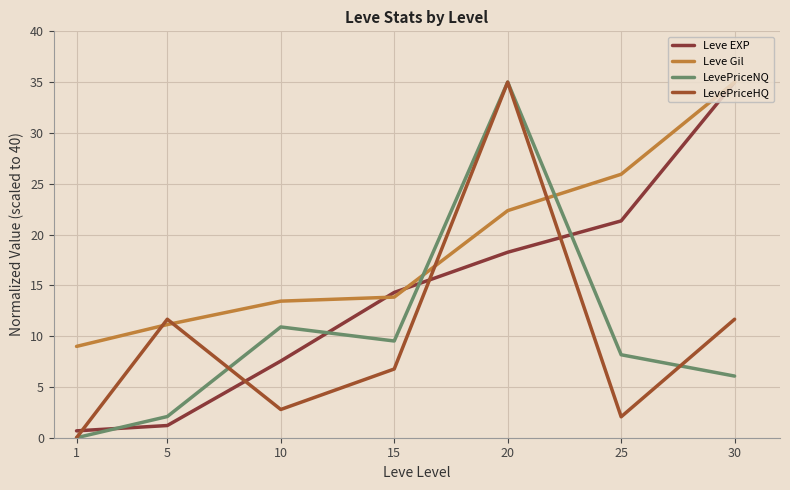

True or false: Leve Gil and LevePriceHQ intersect in this chart.

True